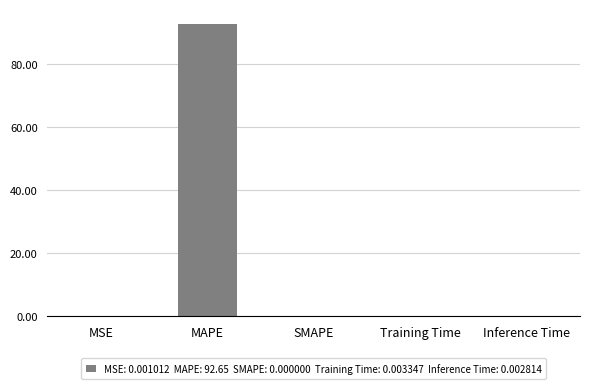

What is the sum of all values?

92.7